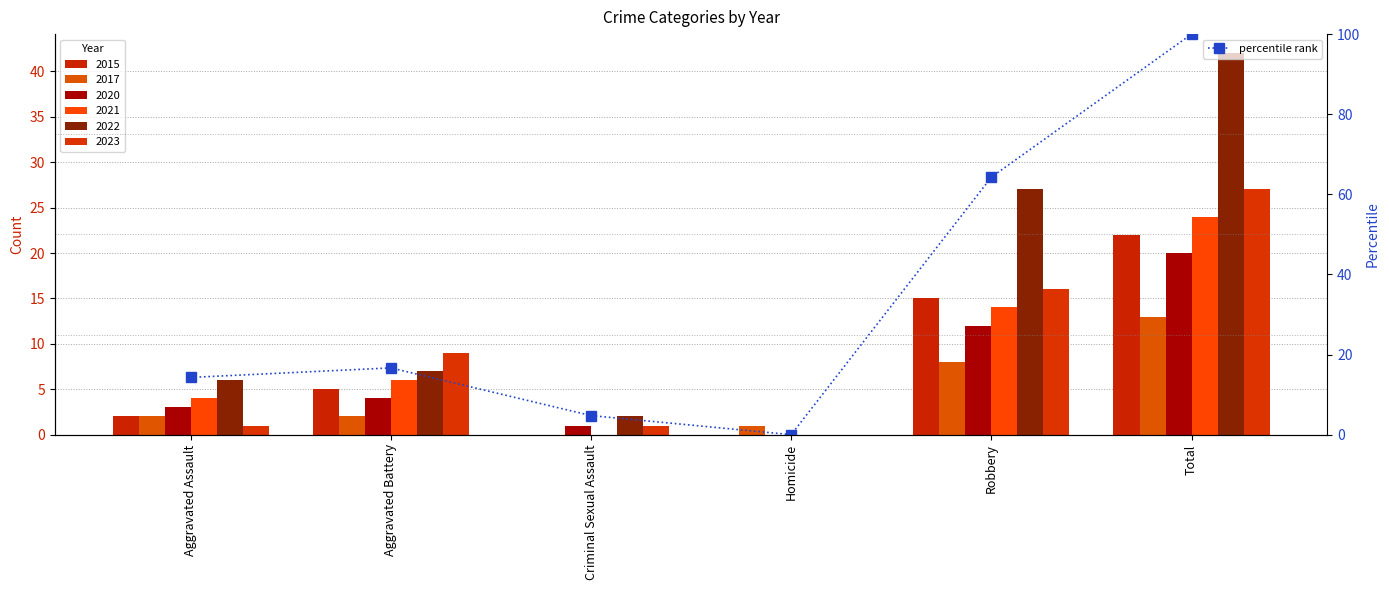

At which label does the data first exceed 16?

Aggravated Battery